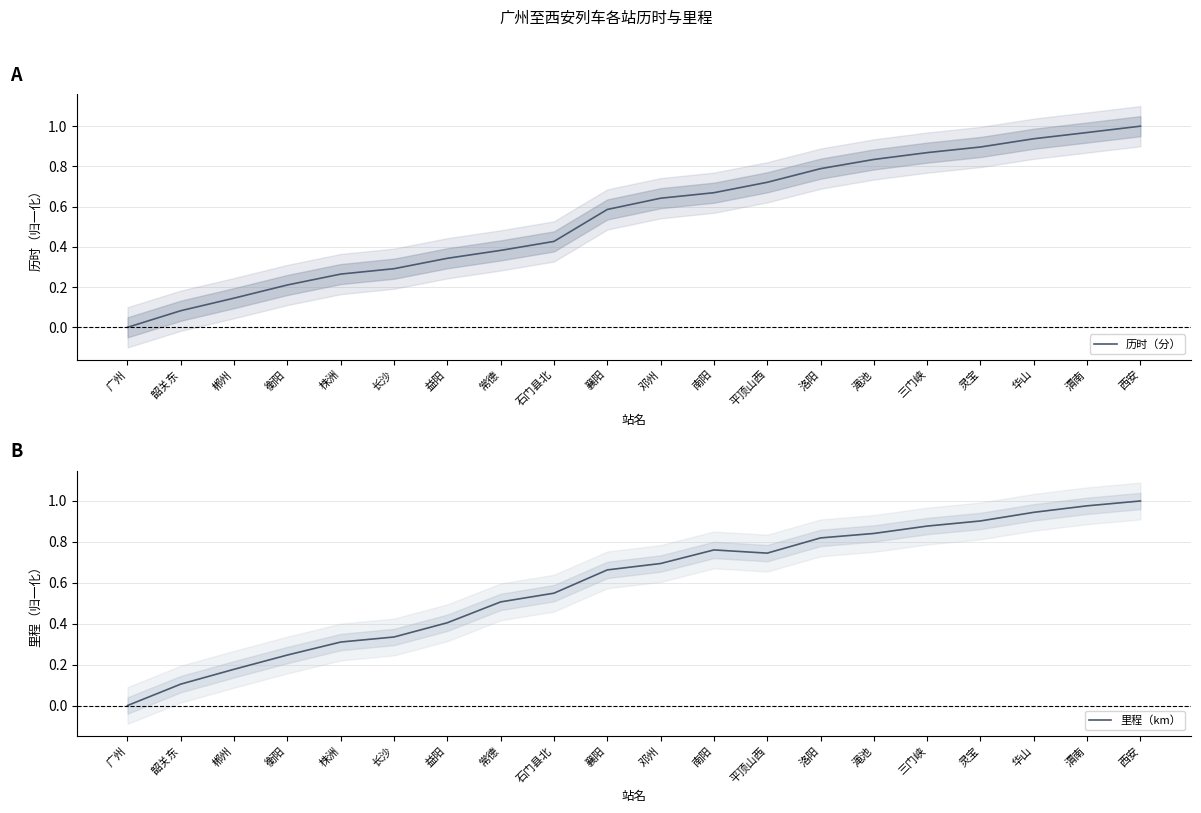

Count the number of categories in the chart.

20